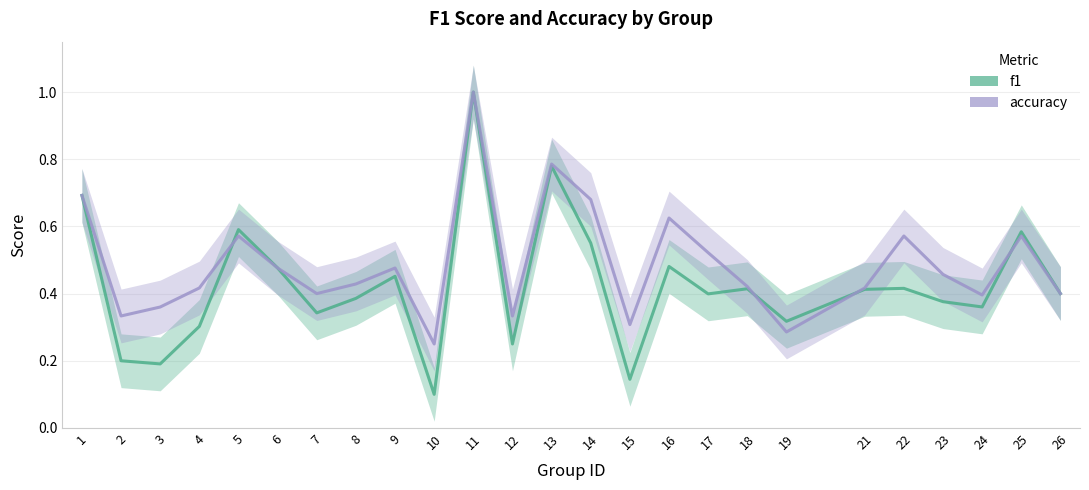

How many lines are shown in the chart?

2